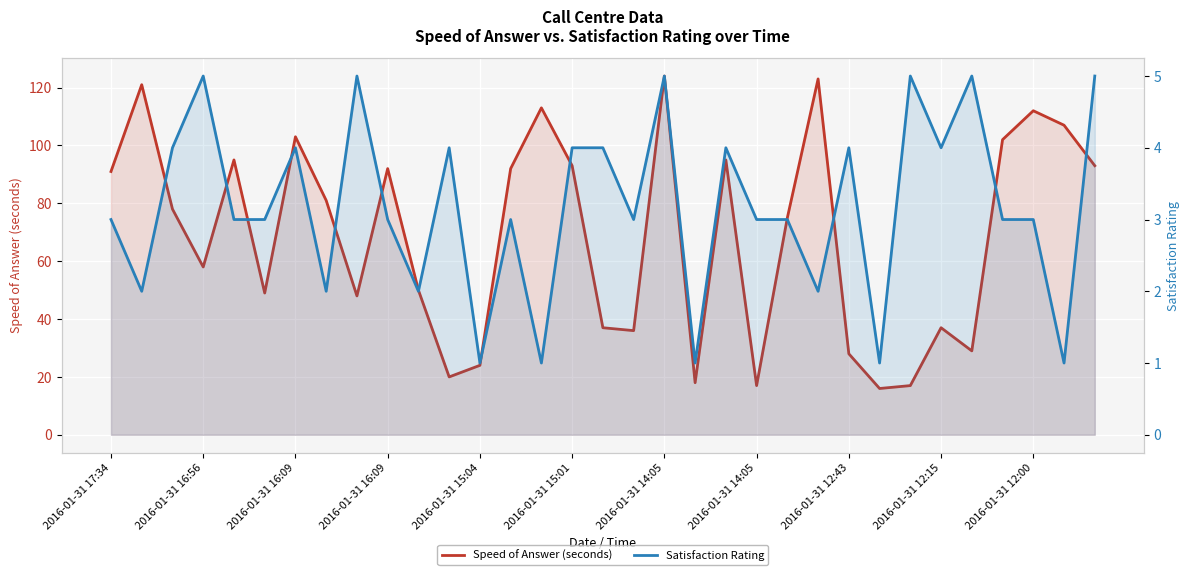

What is the difference between the Speed of Answer (seconds) values at 2016-01-31 12:43 and 2016-01-31 14:05?

96